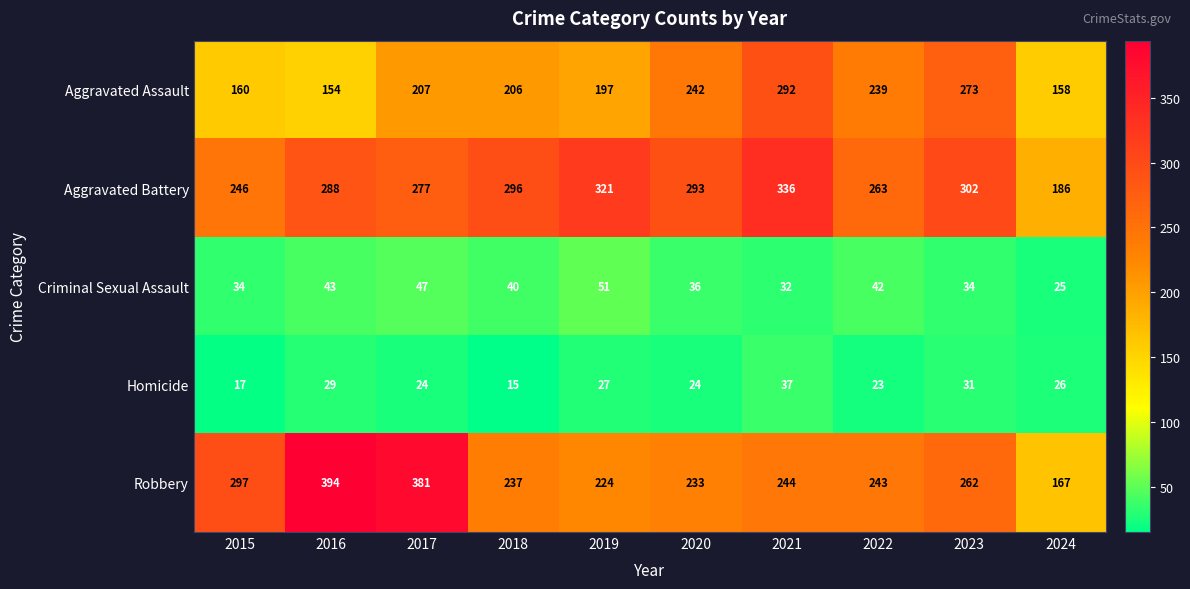

What is the sum of the Aggravated Assault values at 2021 and 2017?

499